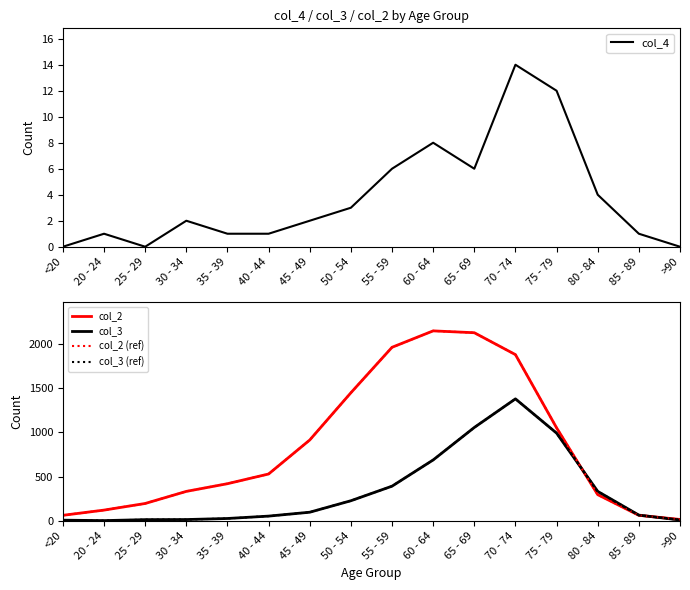

What is the label of the 5th point from the left?

35 - 39